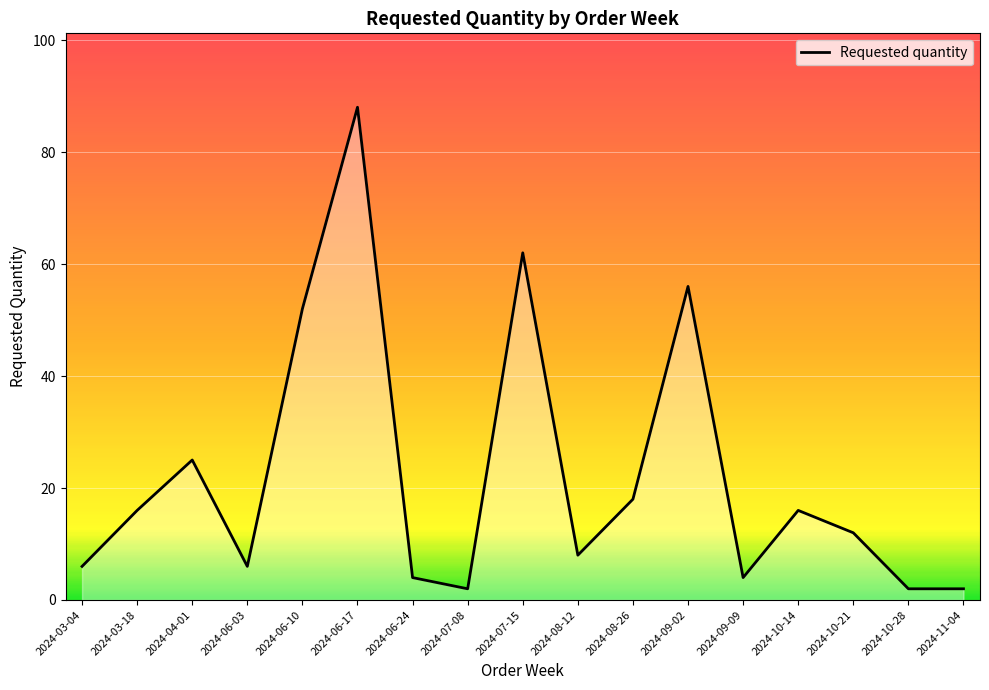

How many lines are shown in the chart?

1